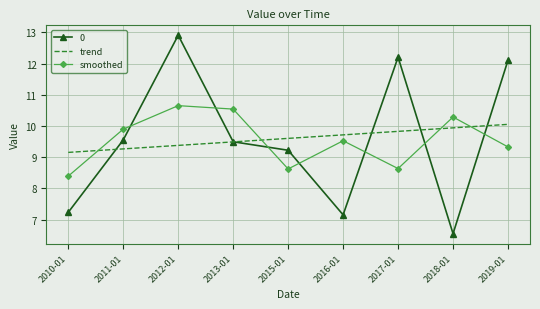

Read the smoothed value at 2017-01.

8.6